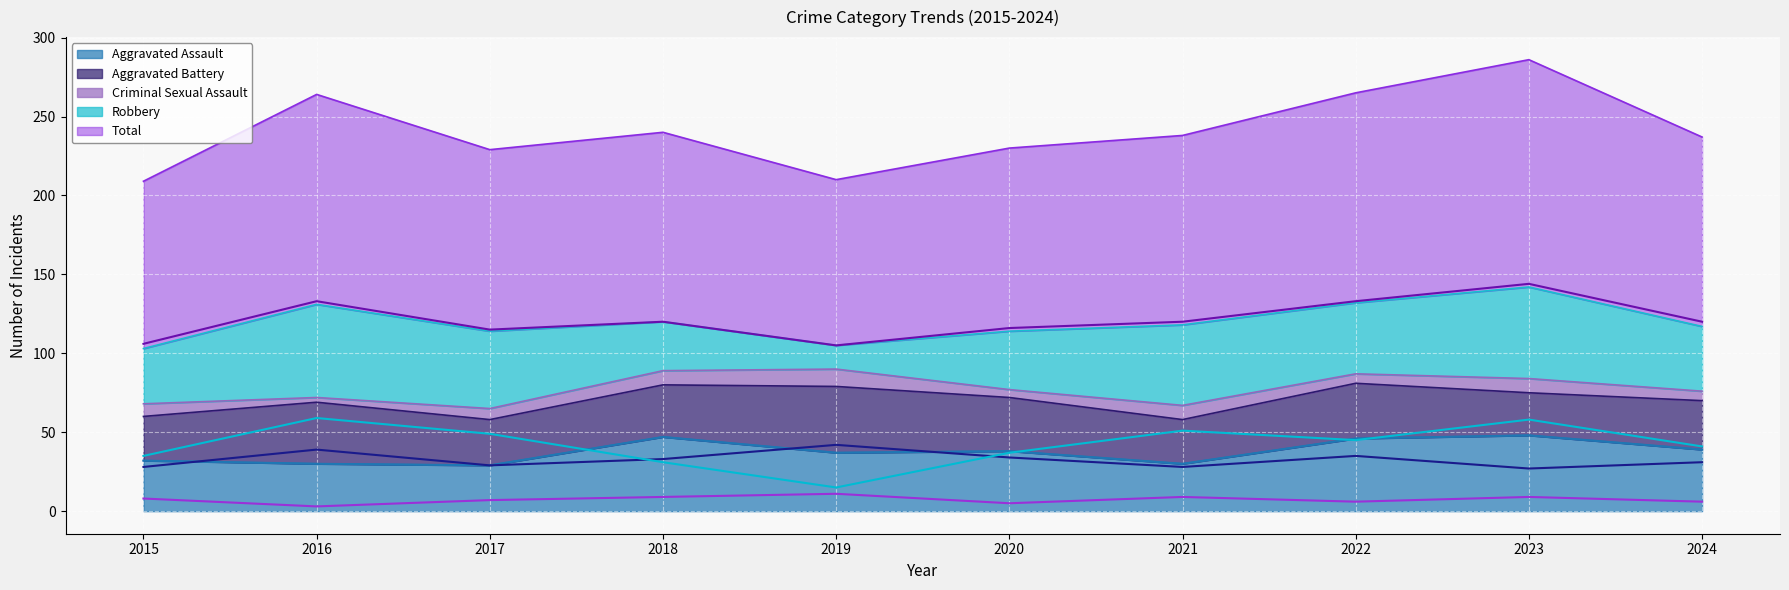

At 2015, list the series in order from smallest to largest.

Criminal Sexual Assault, Aggravated Battery, Aggravated Assault, Robbery, Total